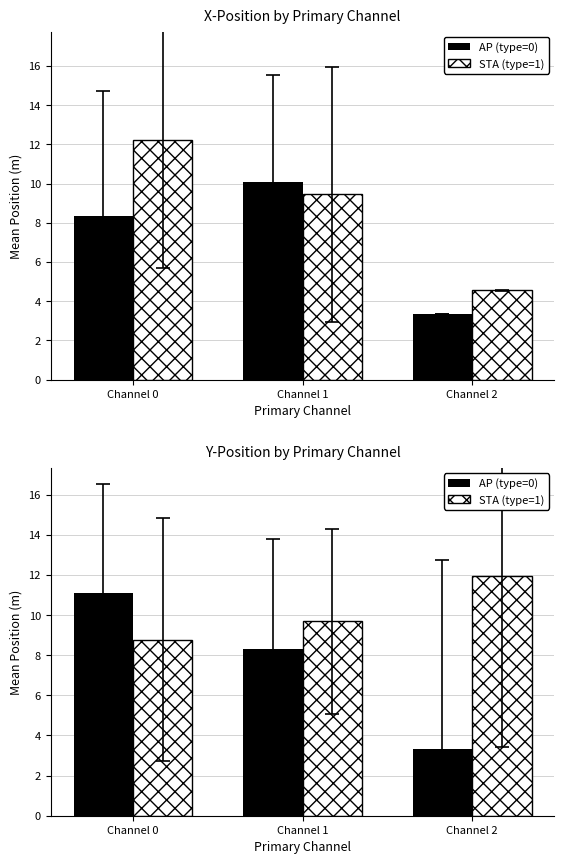

What is the difference between the AP (type=0) values at Channel 2 and Channel 0?

7.8